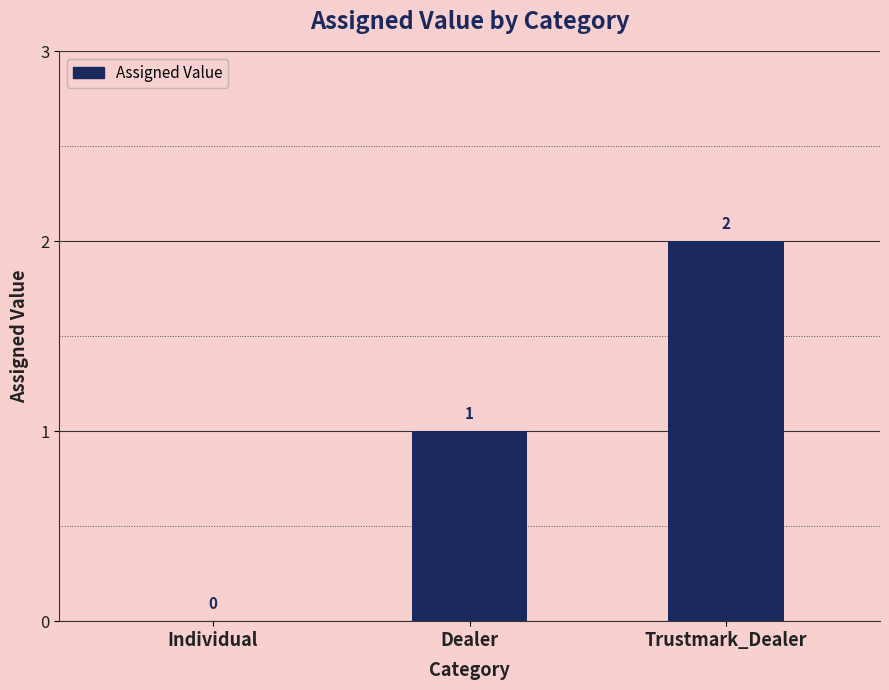

The value at Individual is 1. True or false?

False